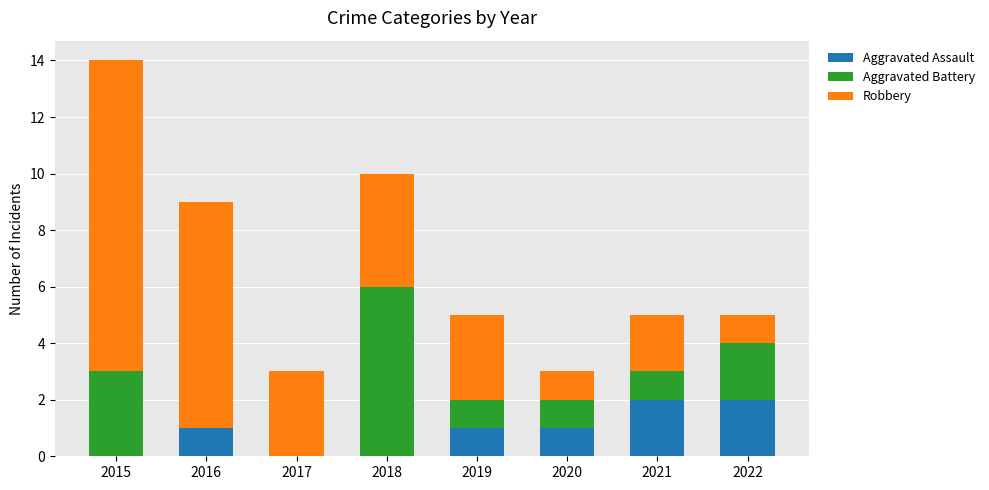

What are all the series names shown in the legend?

Aggravated Assault, Aggravated Battery, Robbery